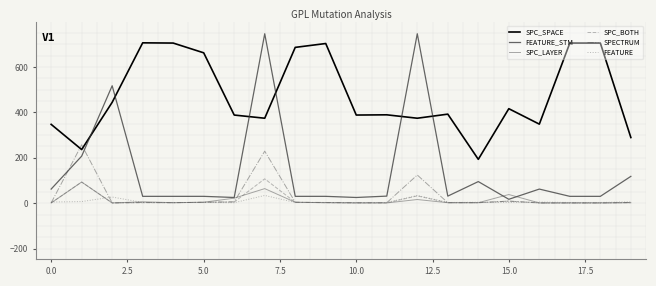

What is the average value of the SPC_LAYER series?

13